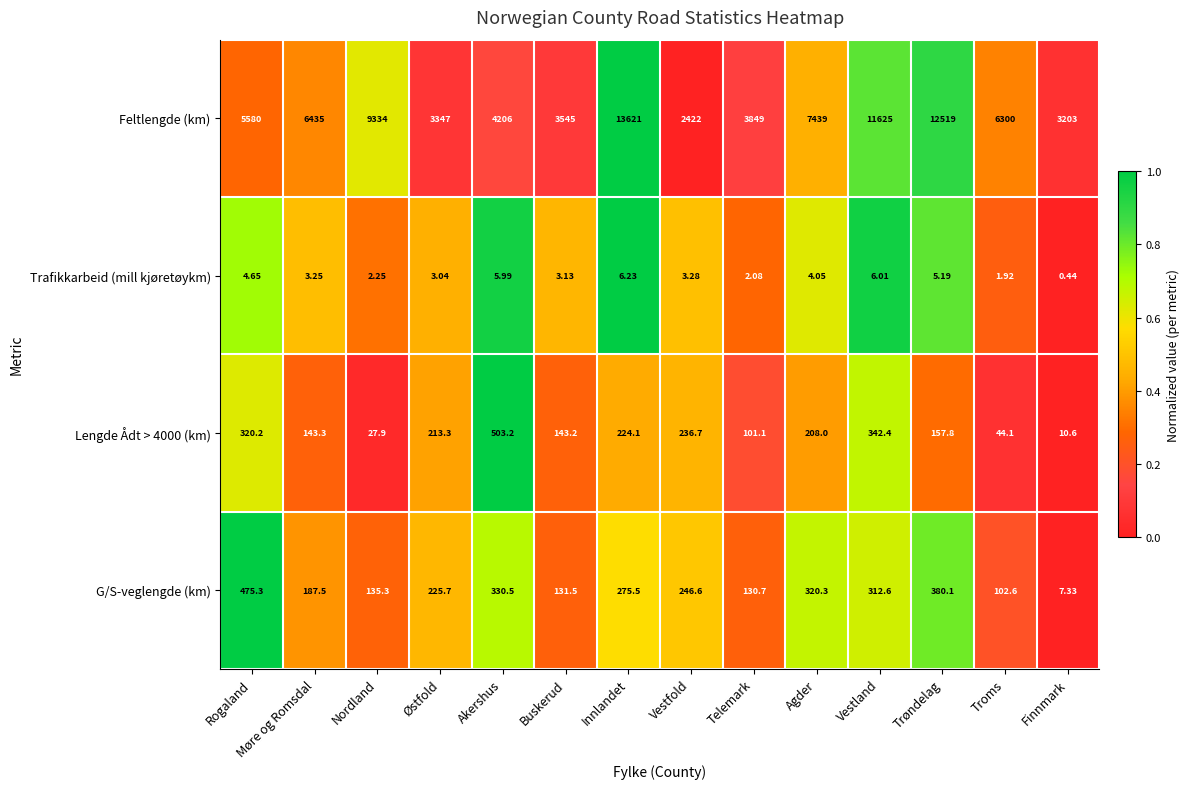

Rank the series at Rogaland from lowest to highest value.

Trafikkarbeid (mill kjøretøykm), Lengde Ådt > 4000 (km), G/S-veglengde (km), Feltlengde (km)